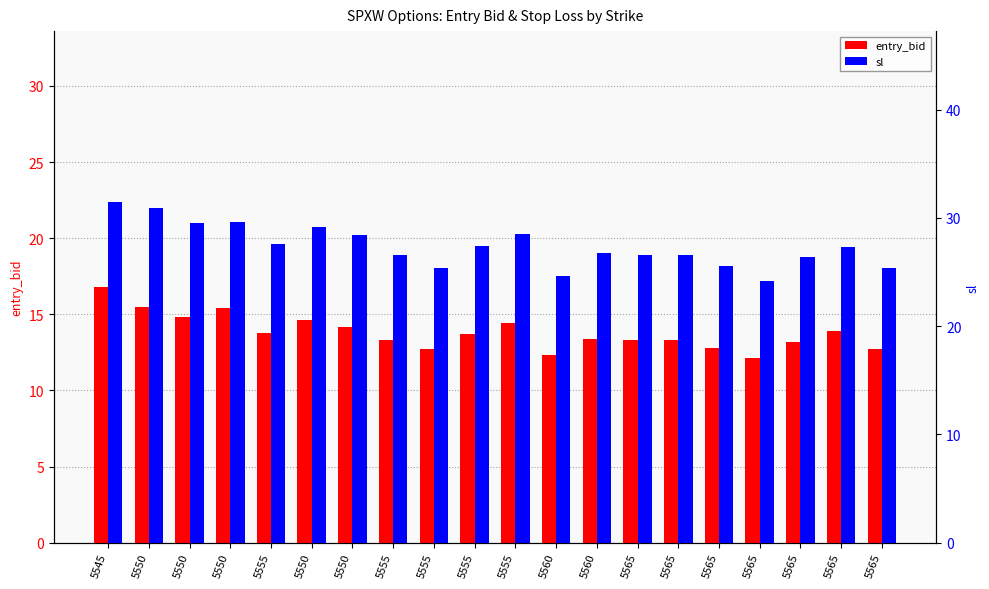

At 5565, list the series in order from smallest to largest.

entry_bid, sl